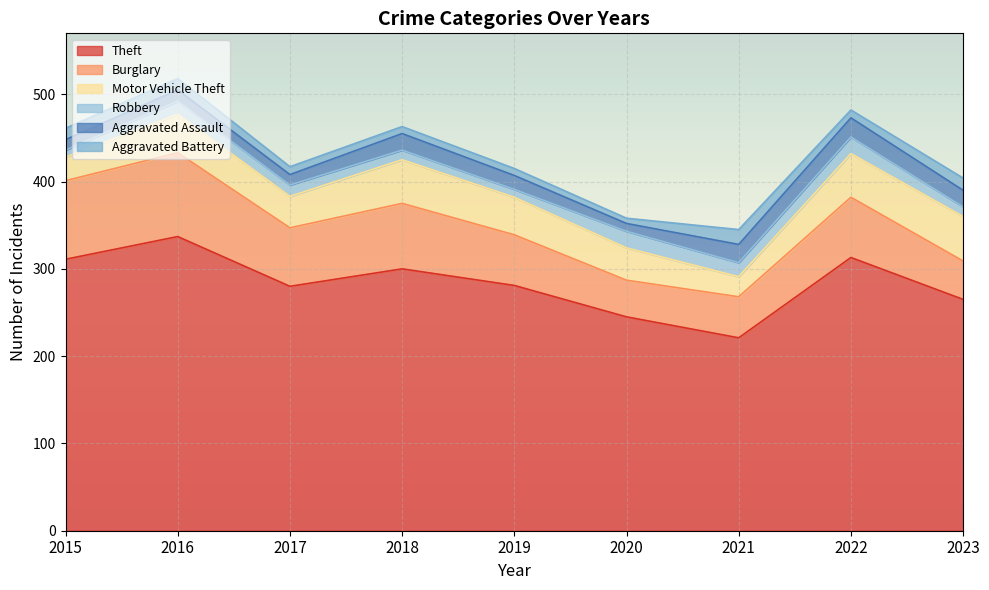

List the labels in order of Aggravated Battery value, smallest first.

2020, 2018, 2019, 2017, 2022, 2015, 2016, 2023, 2021